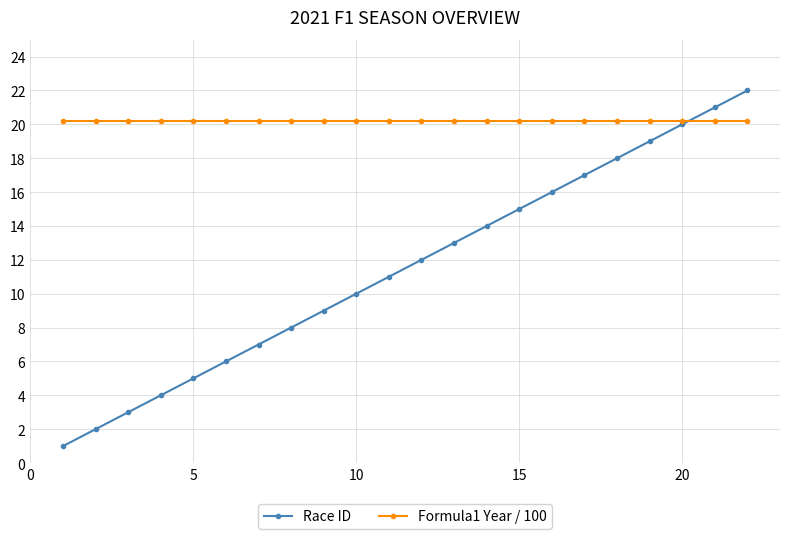

How many lines are shown in the chart?

2